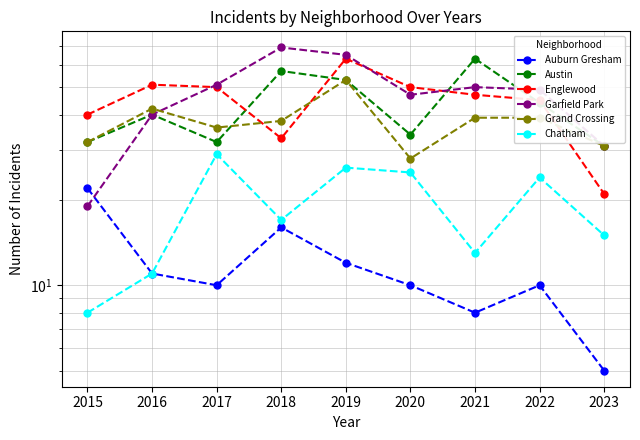

Where does the Grand Crossing series first go above 38?

2016